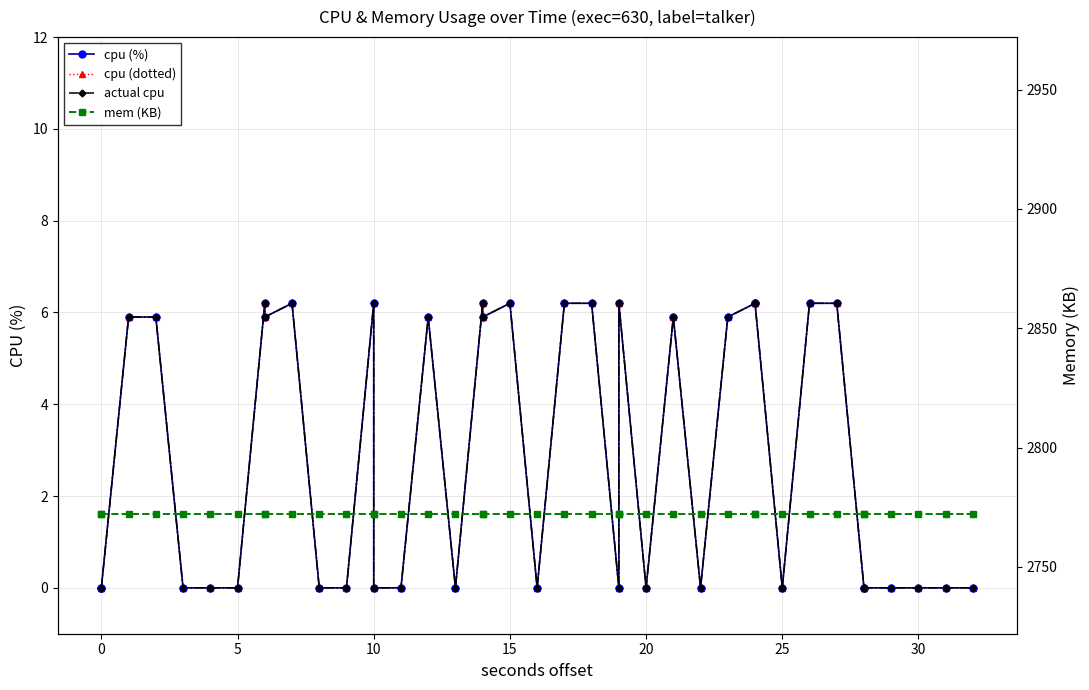

Is the value of mem (KB) at 15 greater than the value of cpu (%) at 13?

Yes